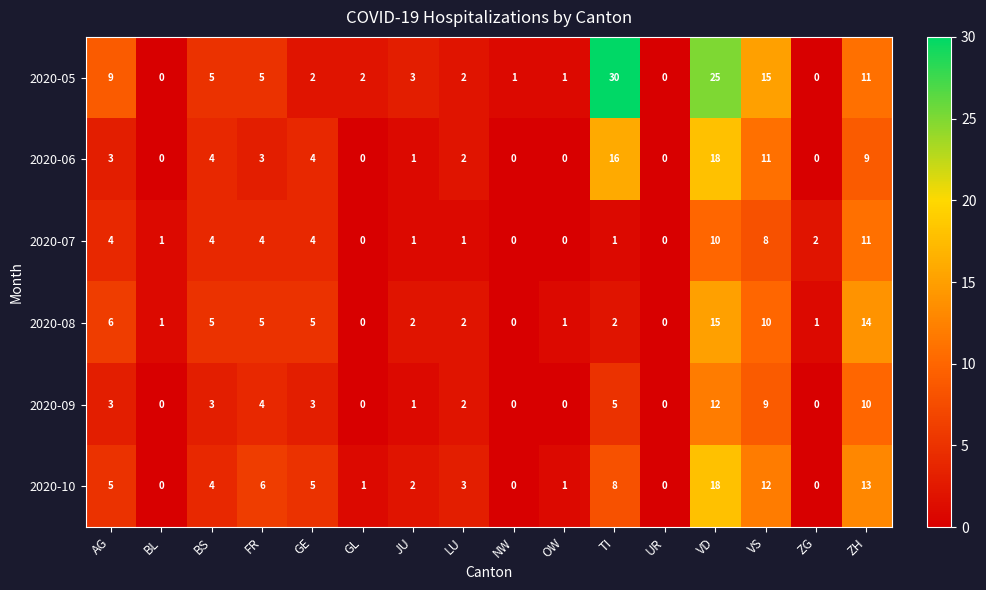

What value does the 2020-08 series have at ZH?

14